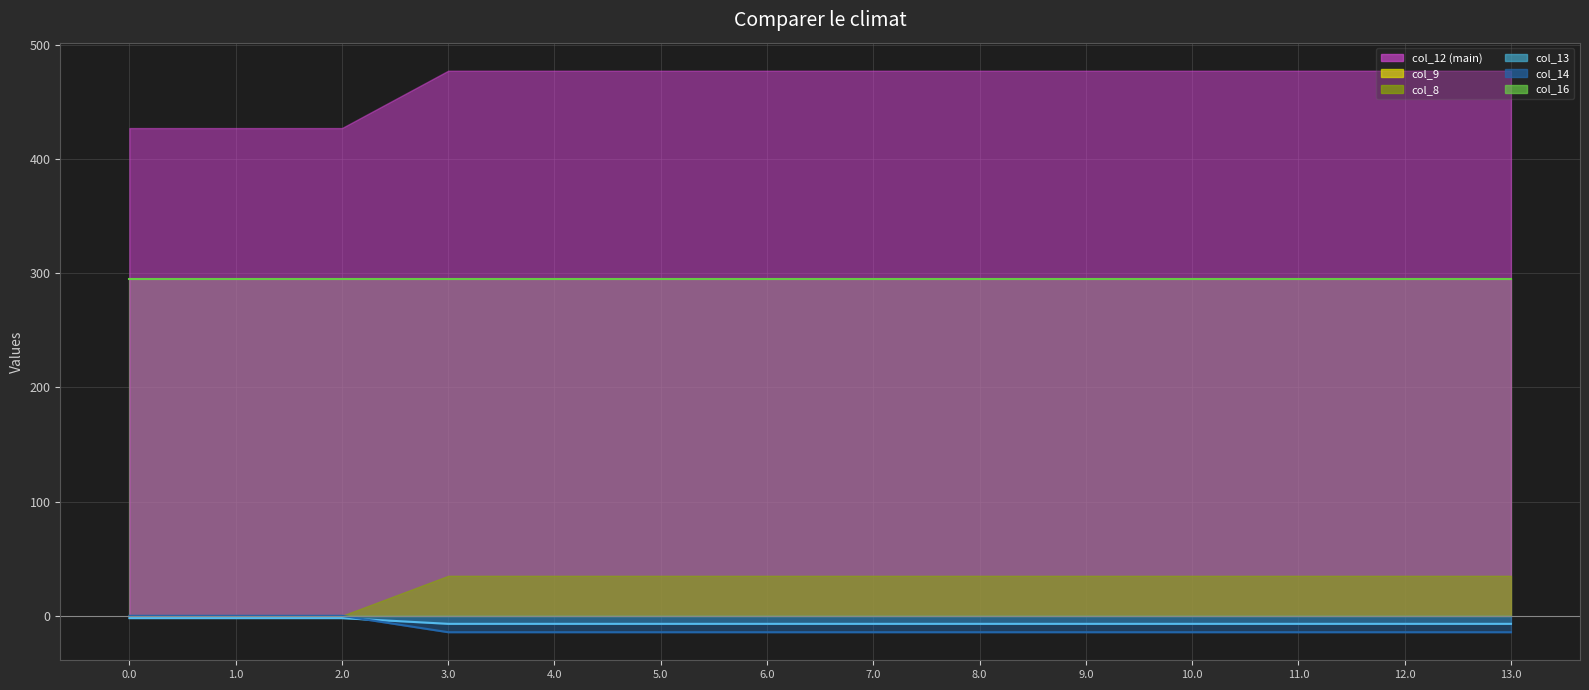

Which series changed the most between 4.0 and 5.0?

col_12